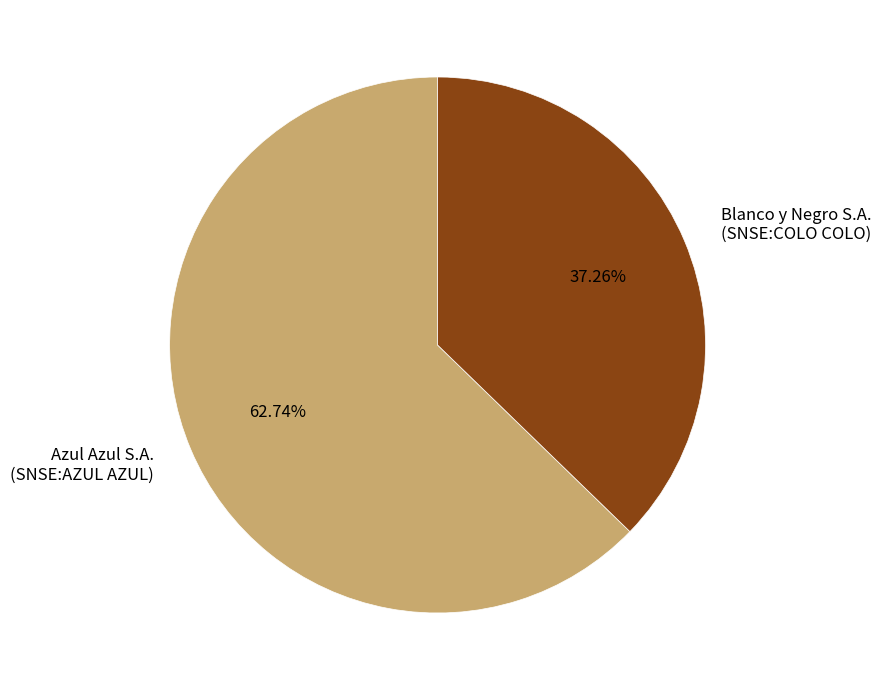

Which category accounts for the majority?

Azul Azul S.A. (SNSE:AZUL AZUL)